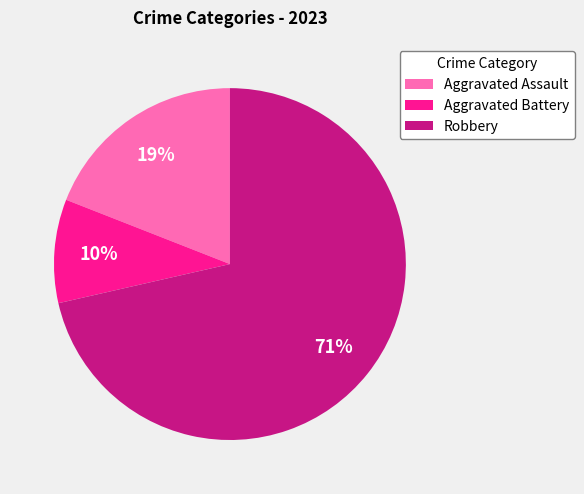

Is Robbery the majority of the pie?

Yes